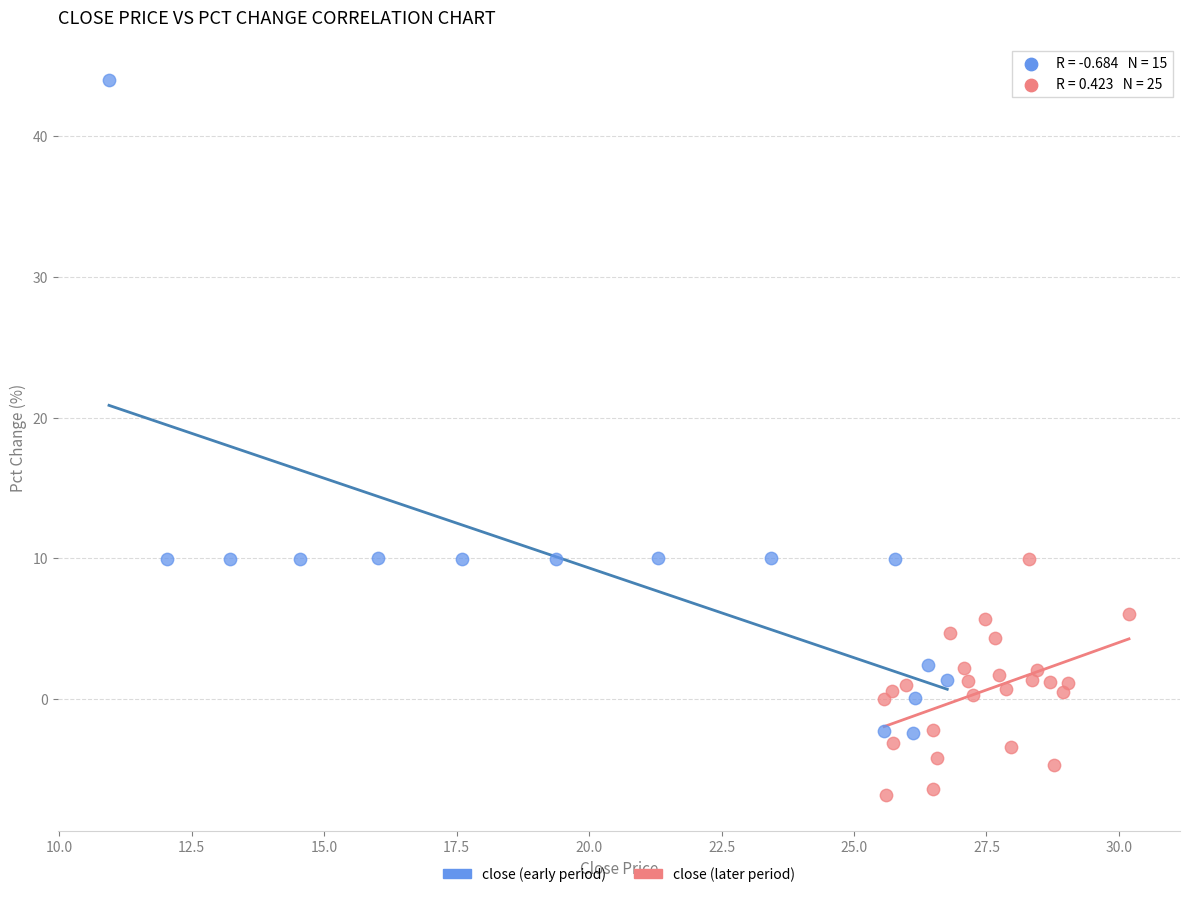

Which series has the largest Y range (max minus min)?

close (early period)